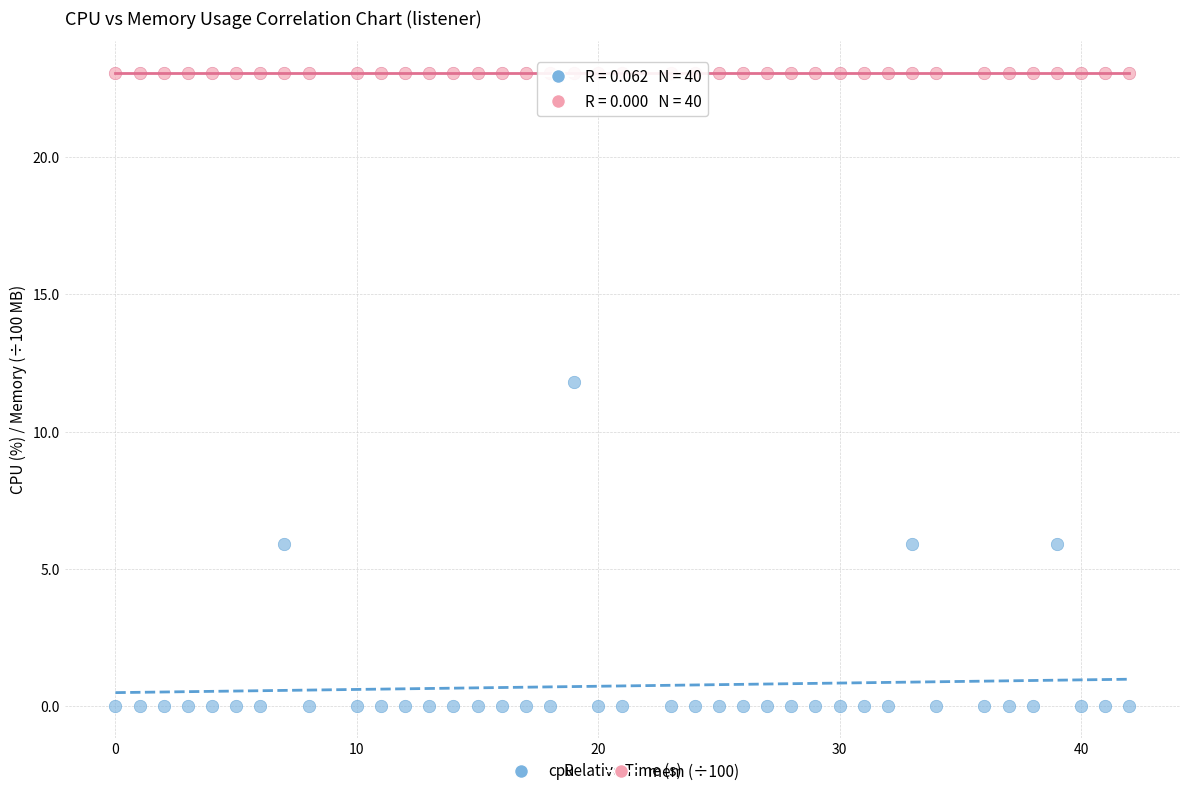

Across all series, what Y value is closest to 11?

11.8